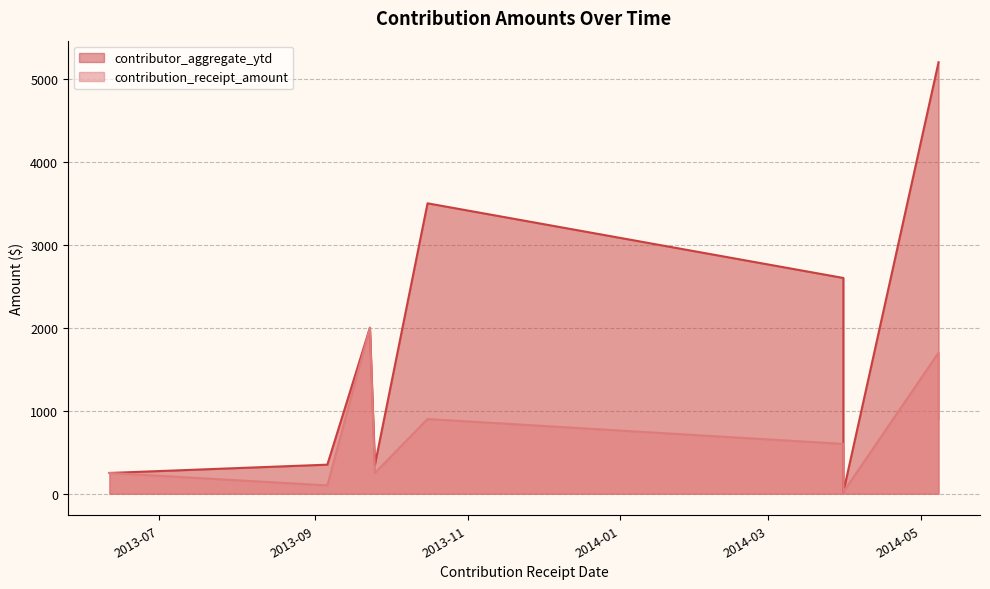

Rank the categories by contributor_aggregate_ytd value from lowest to highest.

2014-03-31, 2013-06-11, 2013-09-25, 2013-09-06, 2013-09-23, 2014-03-31, 2013-10-16, 2014-05-08, 2014-05-08